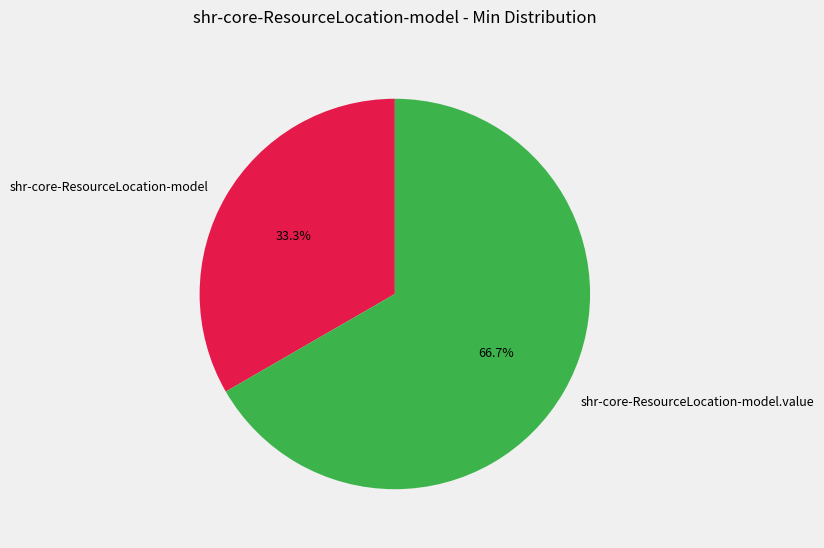

To the nearest percent, what is the difference between the largest and smallest slice percentages?

33%